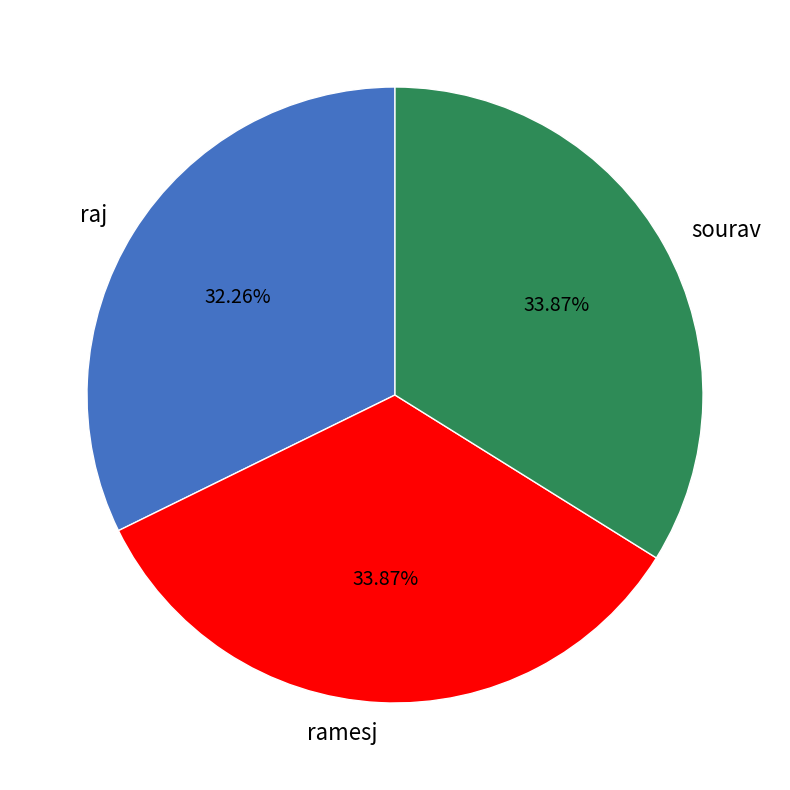

What is the smallest slice in the pie chart?

raj